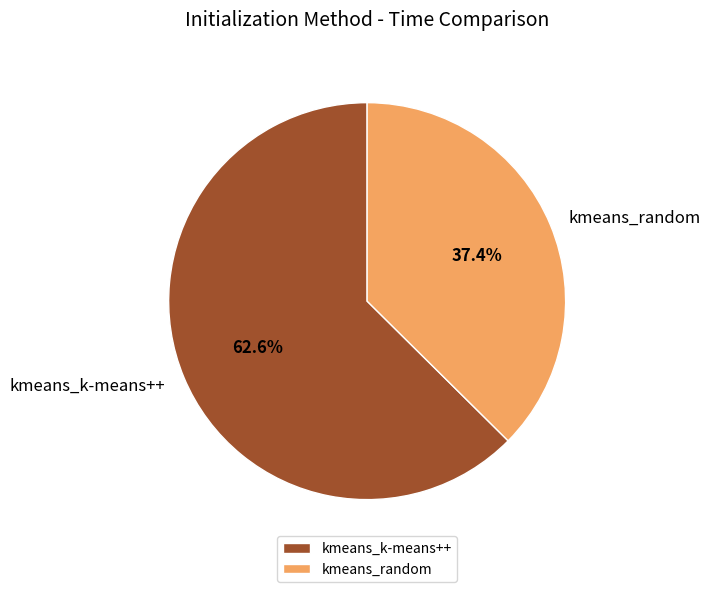

To the nearest percent, what portion does kmeans_k-means++ represent?

63%